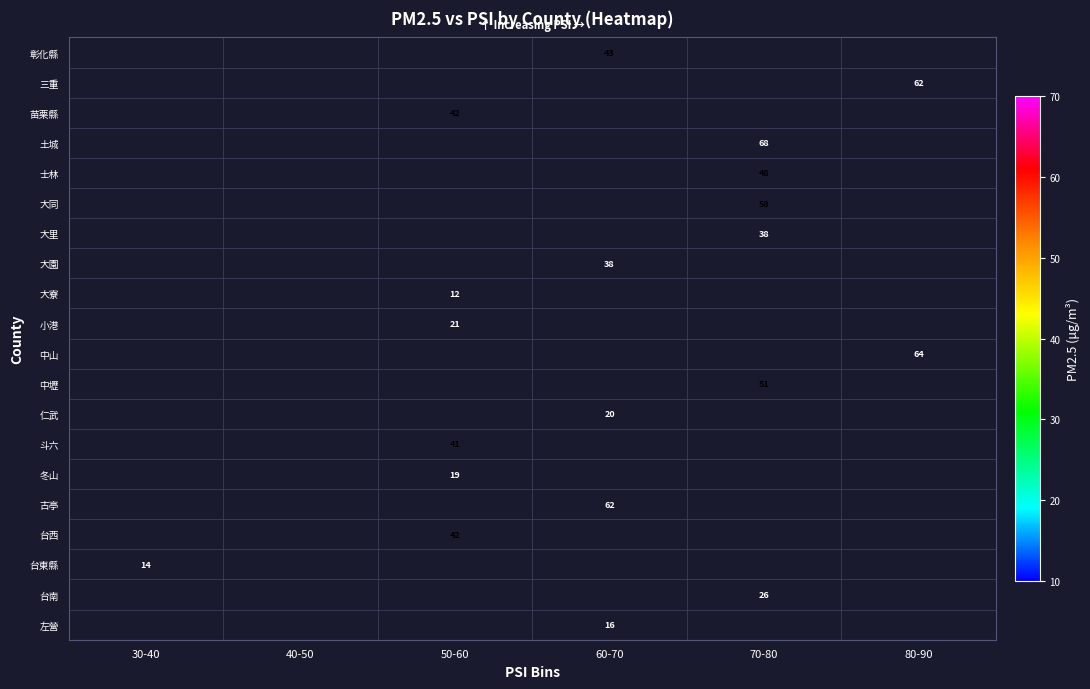

The 土城 series shows 68 at 70-80. True or false?

True